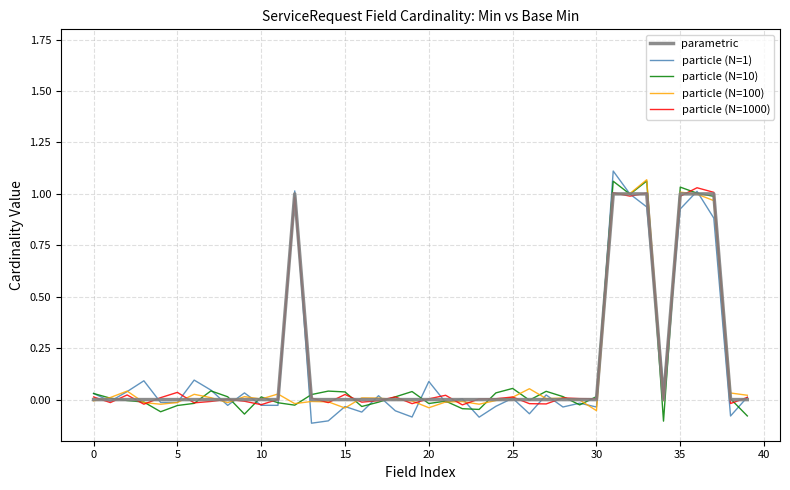

How many series are shown in this chart?

5